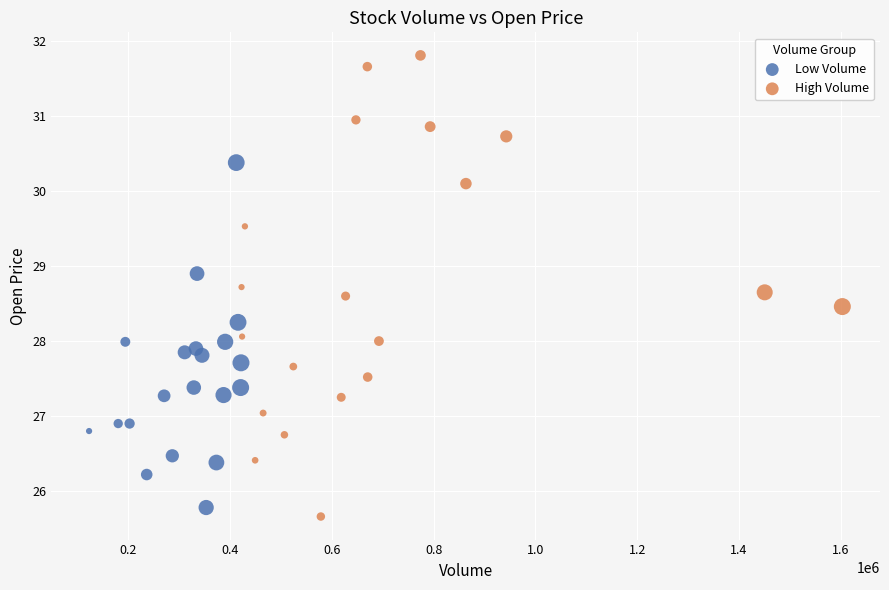

Which series has the largest Y range (max minus min)?

High Volume